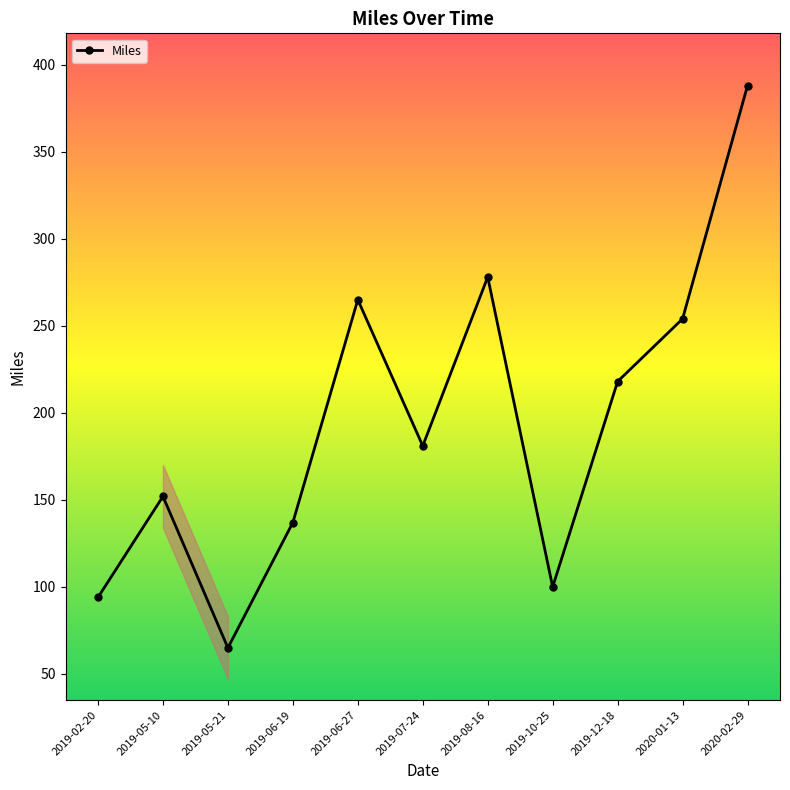

The chart shows a value of 118 at 2020-01-13. True or false?

False